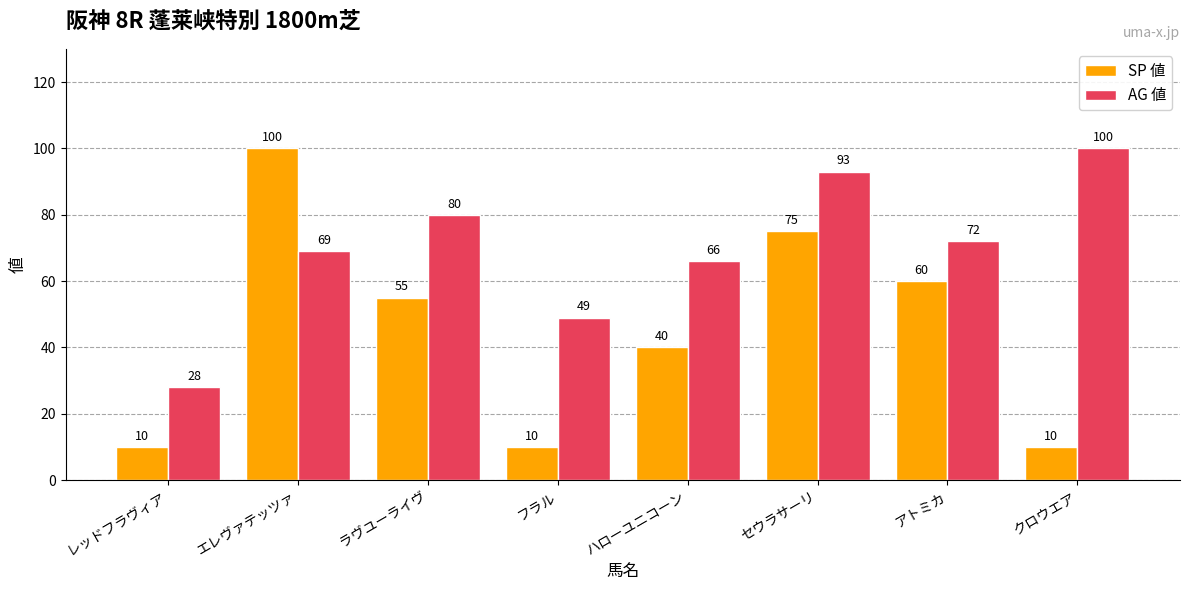

Where does the AG 値 series first go above 72?

ラヴユーライヴ